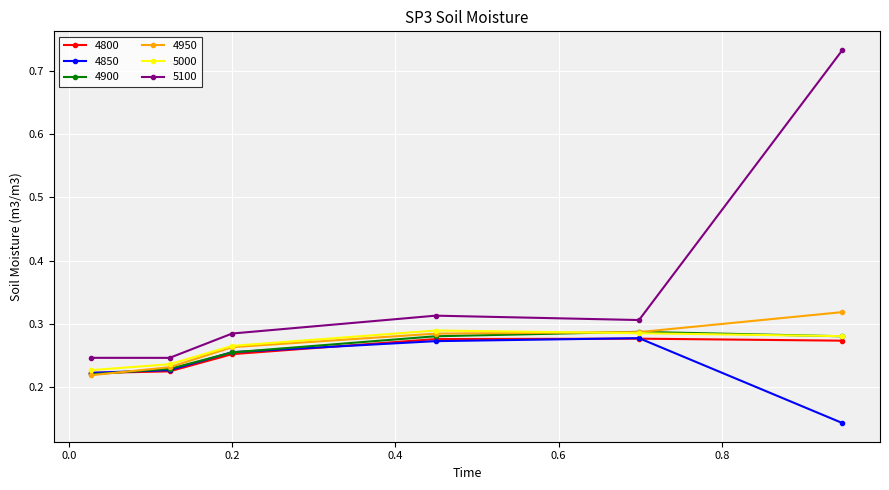

At how many categories does at least one series exceed 0?

6